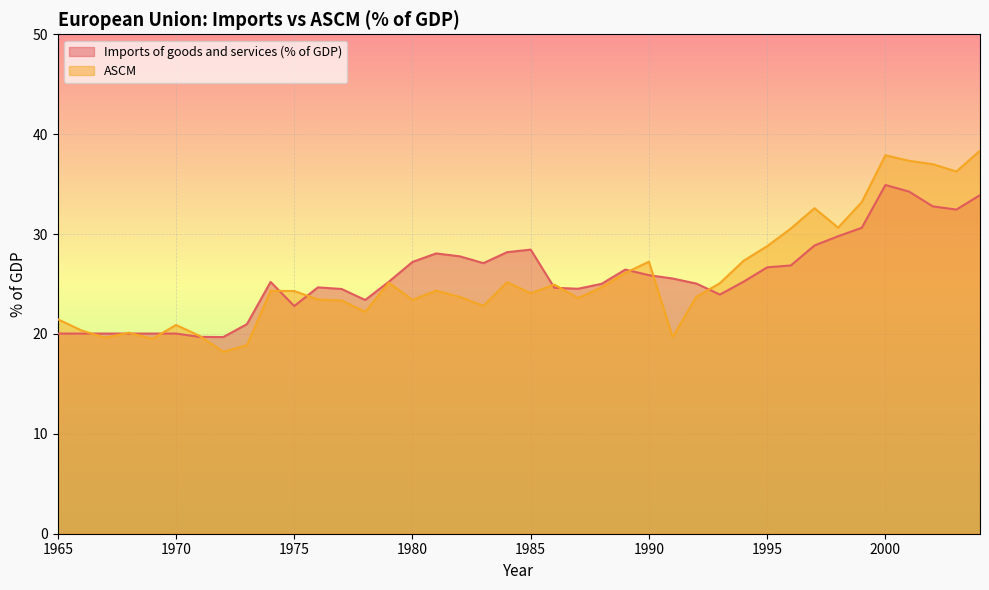

Reading left to right, extract all data points from this chart.

Imports of goods and services (% of GDP): 1965=20.0	1966=20.0	1967=20.0	1968=20.0	1969=20.0	1970=20.0	1971=19.7	1972=19.7	1973=21.0	1974=25.2	1975=22.8	1976=24.7	1977=24.5	1978=23.4	1979=25.2	1980=27.2	1981=28.1	1982=27.8	1983=27.1	1984=28.2	1985=28.4	1986=24.6	1987=24.5	1988=25.0	1989=26.4	1990=25.9	1991=25.5	1992=25.0	1993=23.9	1994=25.2	1995=26.7	1996=26.9	1997=28.9	1998=29.8	1999=30.6	2000=34.9	2001=34.3	2002=32.8	2003=32.5	2004=33.9
ASCM: 1965=21.5	1966=20.4	1967=19.6	1968=20.1	1969=19.5	1970=20.9	1971=19.8	1972=18.2	1973=18.9	1974=24.3	1975=24.3	1976=23.4	1977=23.4	1978=22.2	1979=25.1	1980=23.4	1981=24.3	1982=23.7	1983=22.8	1984=25.2	1985=24.1	1986=24.9	1987=23.6	1988=24.7	1989=26.1	1990=27.2	1991=19.7	1992=23.7	1993=25.1	1994=27.3	1995=28.8	1996=30.6	1997=32.6	1998=30.6	1999=33.2	2000=37.9	2001=37.3	2002=37.0	2003=36.3	2004=38.3